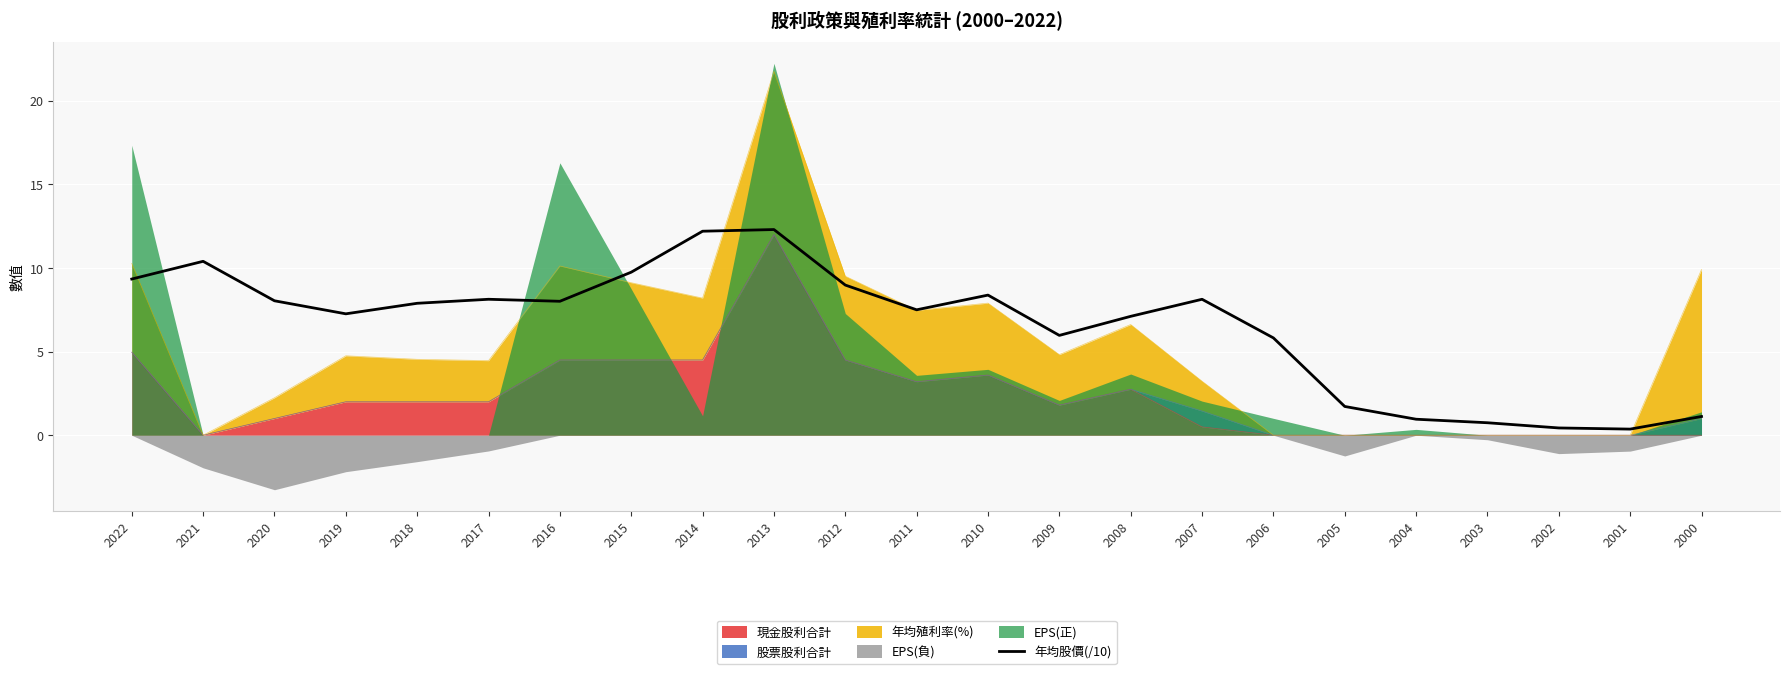

Between 2022 and 2010, which is larger?

2022